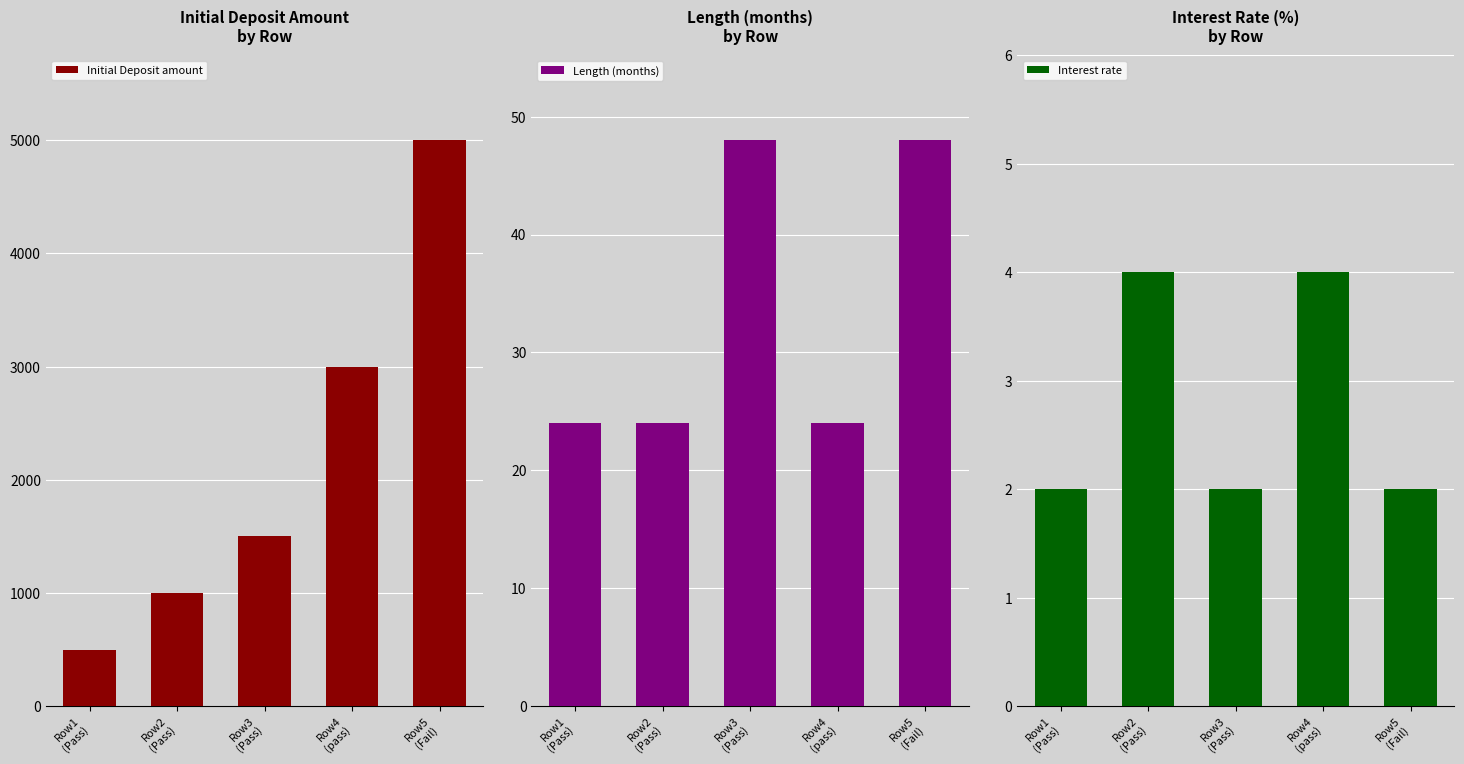

What is the sum of all Initial Deposit amount values?

11000